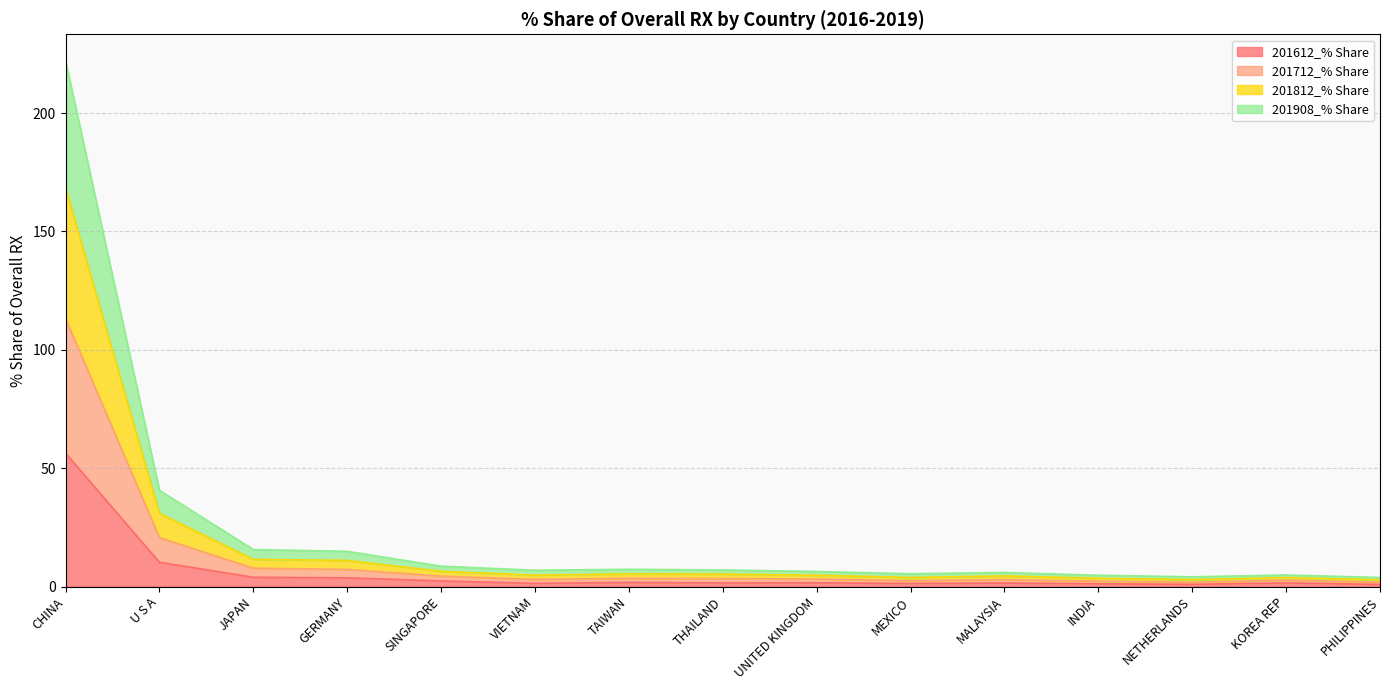

Which series changed the most between JAPAN and KOREA REP?

201812_% Share